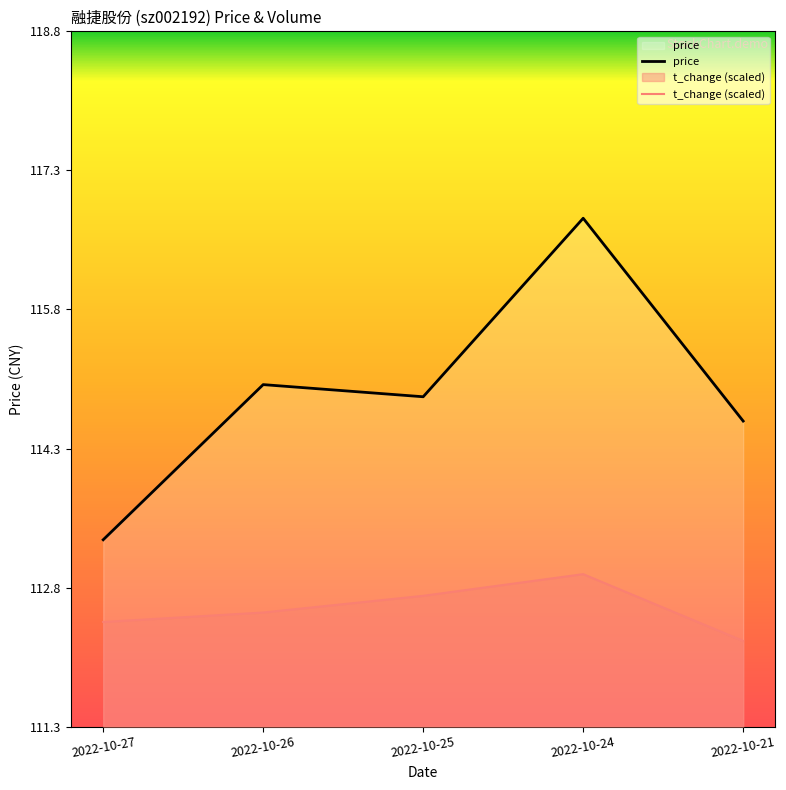

Rank the series by their maximum value, from highest to lowest.

price, t_change (scaled)